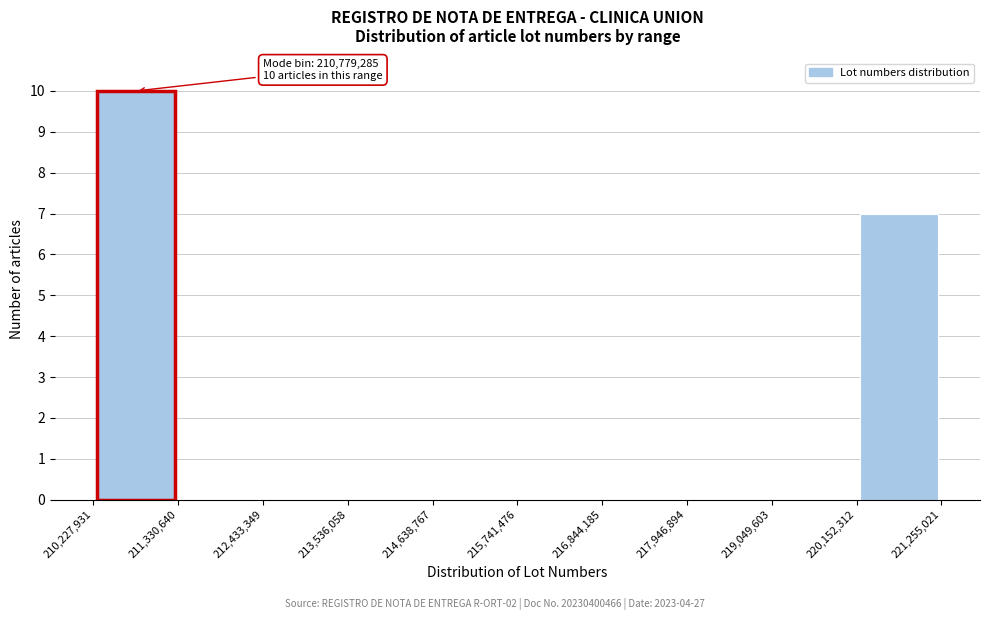

Over which range of the x-axis is the bar tallest?

210,227,931 to 211,330,640